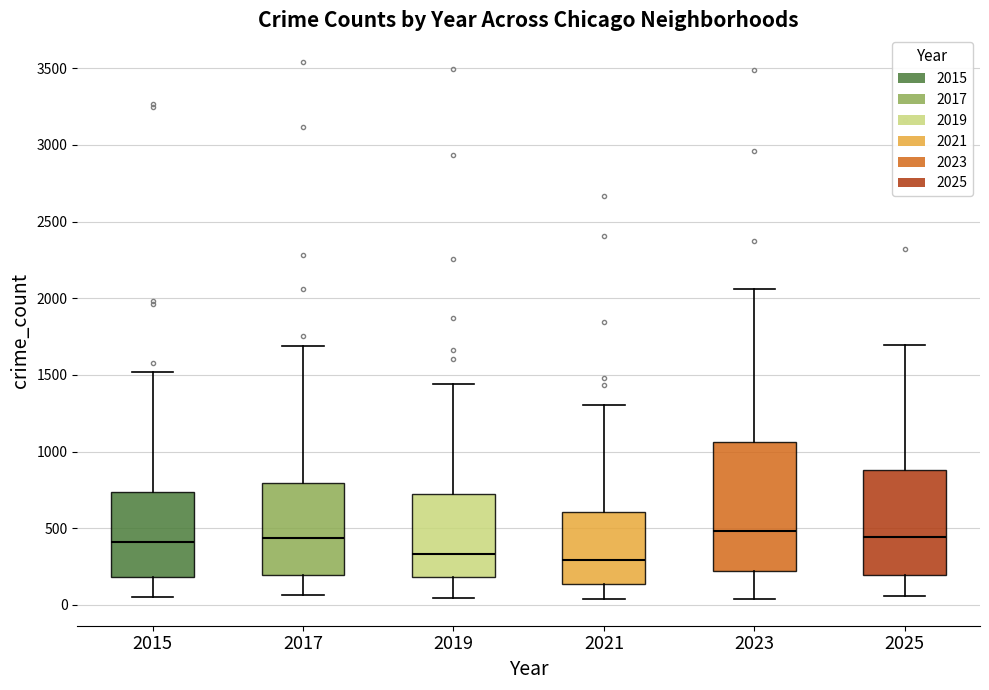

Where does the lower whisker of the box at x = 2019 end on the y-axis? The values are not printed on the chart, so give them approximately, as read against the axis.

50